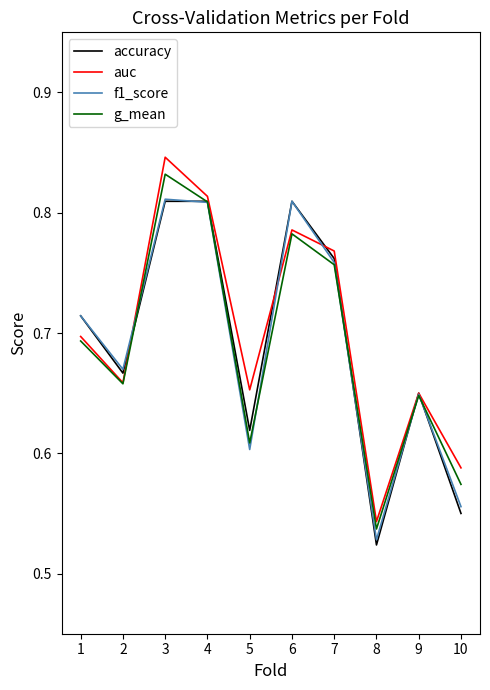

Between which two adjacent categories do g_mean and f1_score first intersect?

2 and 3